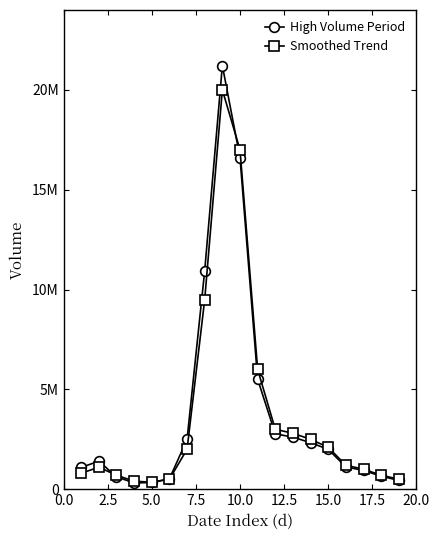

What are all the series names shown in the legend?

High Volume Period, Smoothed Trend